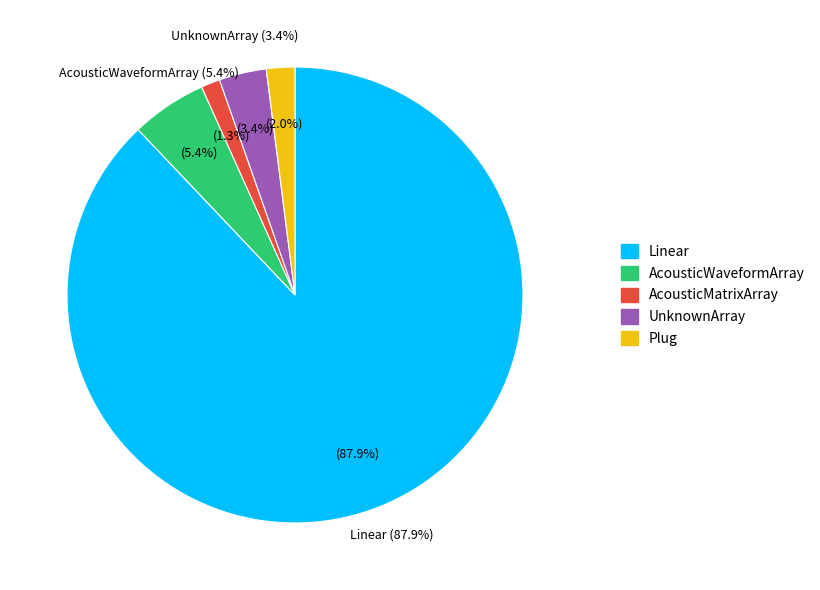

To the nearest percent, what portion does AcousticWaveformArray represent?

5%